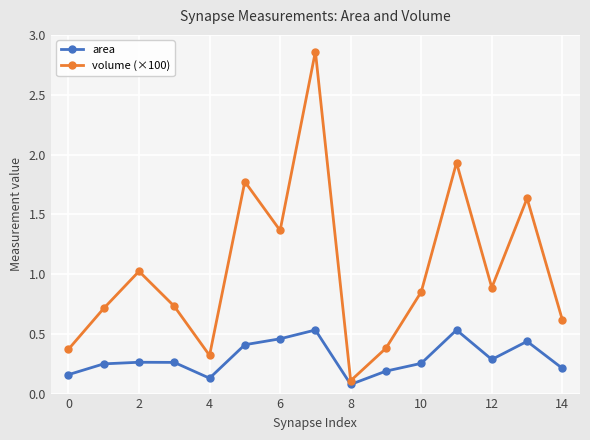

How many distinct data groups are displayed?

2